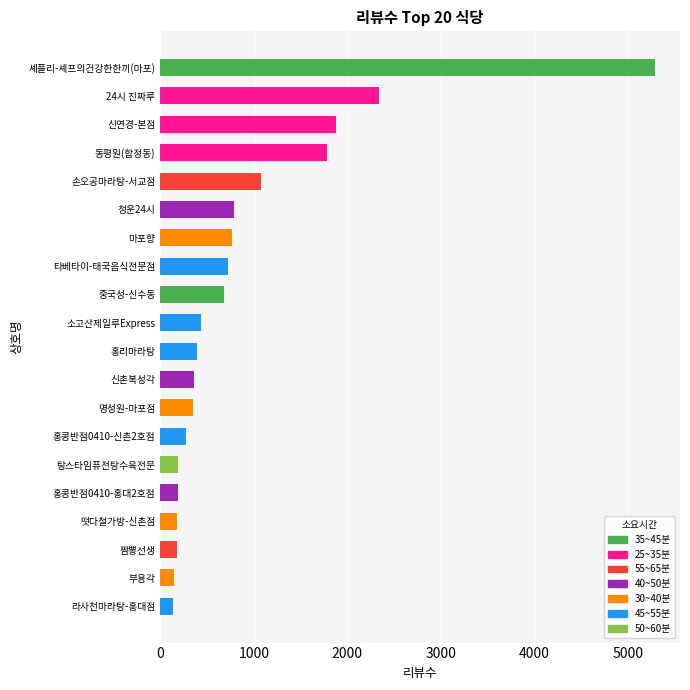

What is the greatest value displayed?

5292